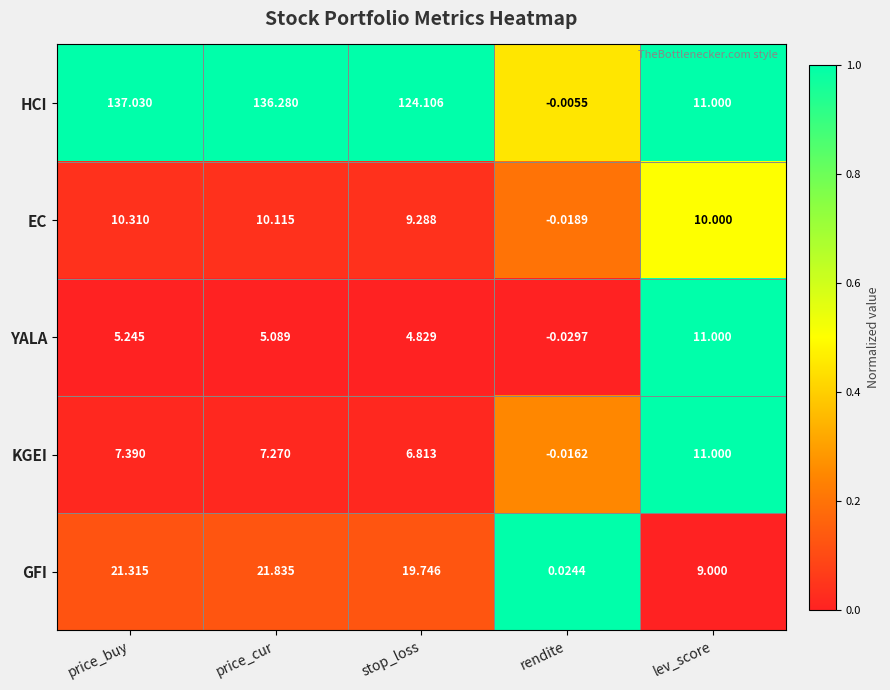

Rank the series at stop_loss from lowest to highest value.

YALA, KGEI, EC, GFI, HCI